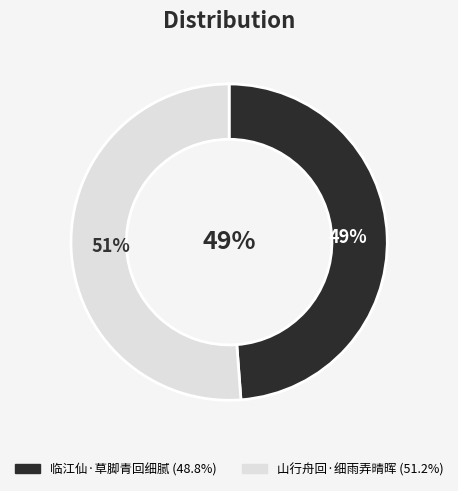

What is the change in value from 临江仙·草脚青回细腻 to 山行舟回·细雨弄晴晖?

+9560